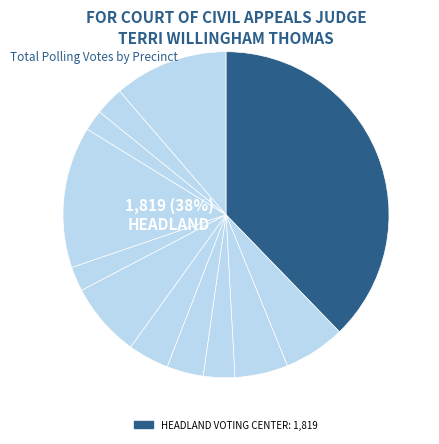

What percentage is the CAPPS POST OFFICE slice, to the nearest percent?

4%